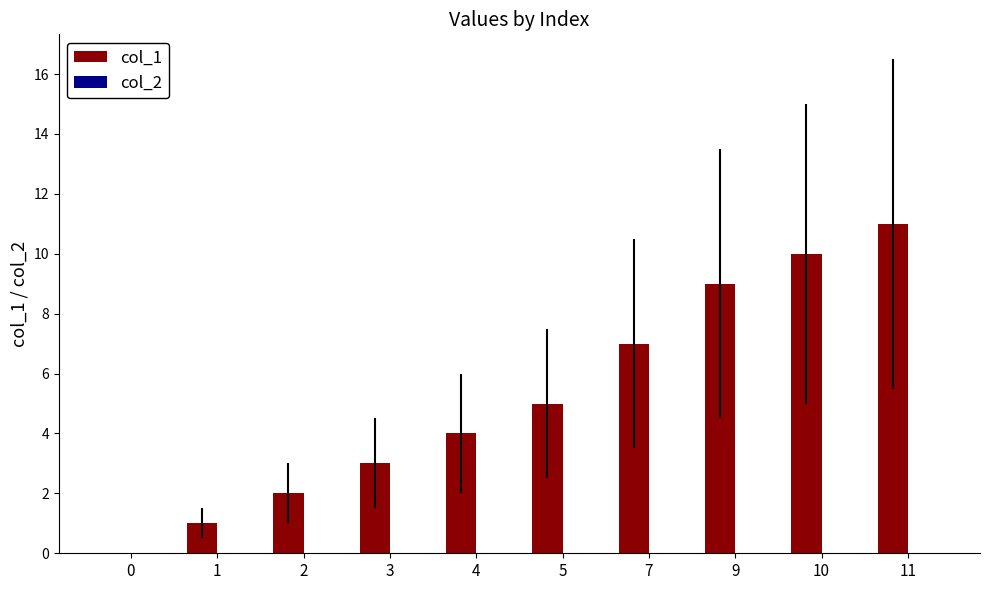

Reading right to left, what are all the values shown in this chart?

11=11	10=10	9=9	7=7	5=5	4=4	3=3	2=2	1=1	0=0